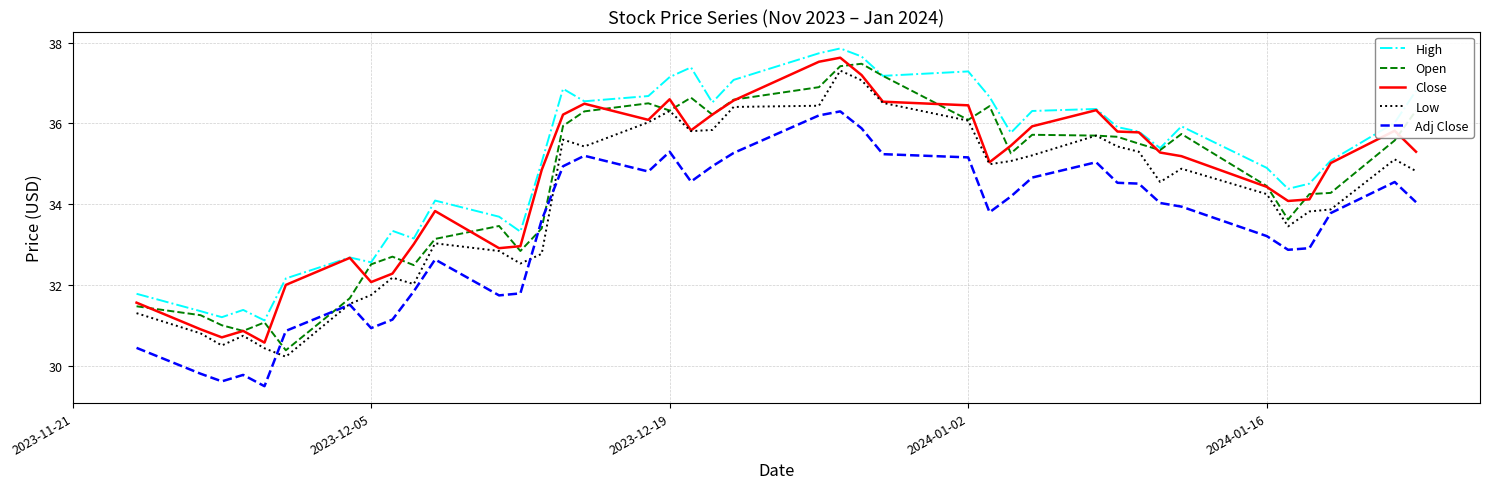

What is the minimum value shown in the chart?

29.5